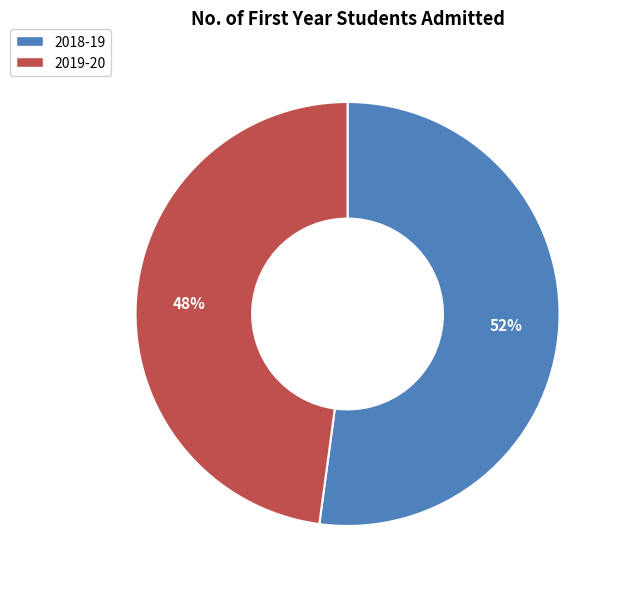

To the nearest percent, what is the difference between the largest and smallest slice percentages?

4%